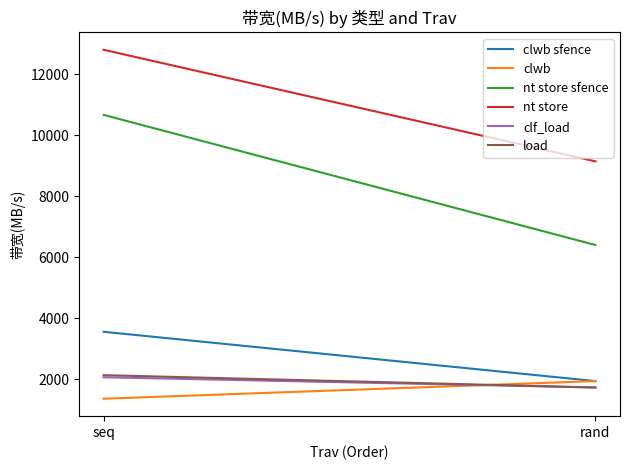

What are all the series names shown in the legend?

clwb sfence, clwb, nt store sfence, nt store, clf_load, load